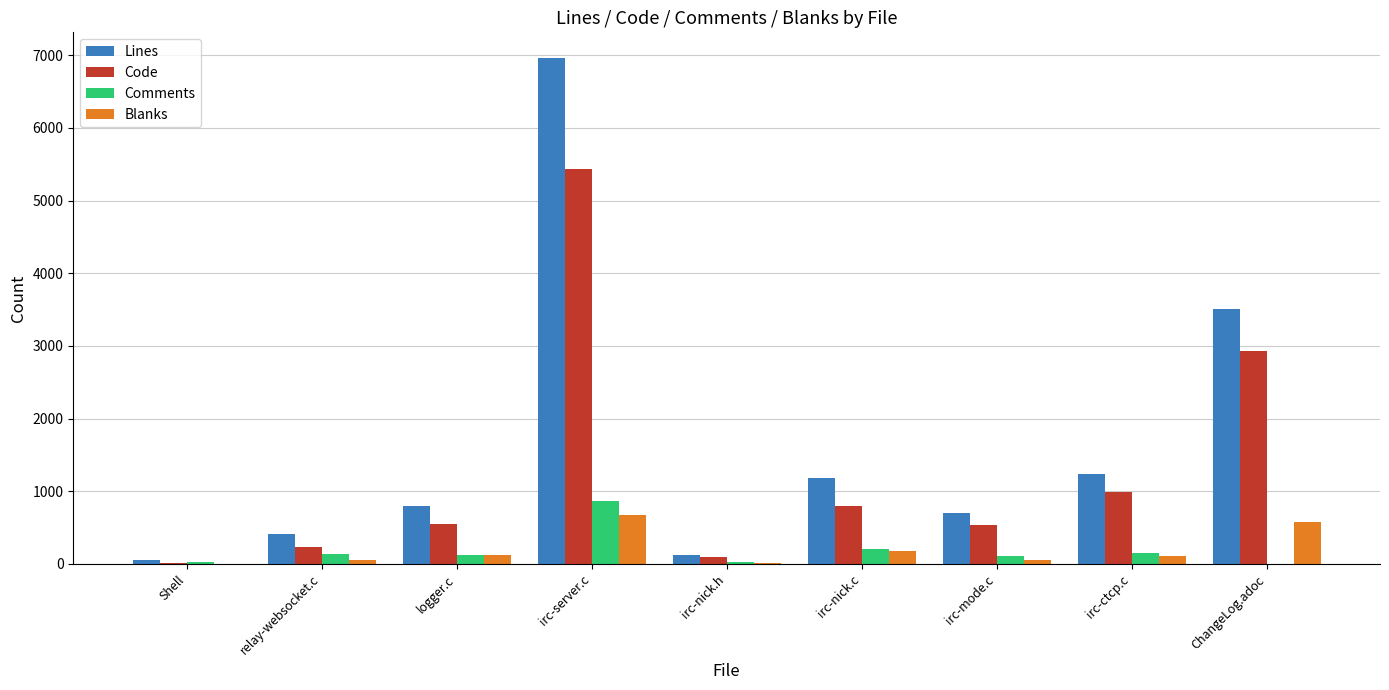

What is the sum of all Blanks values?

1788